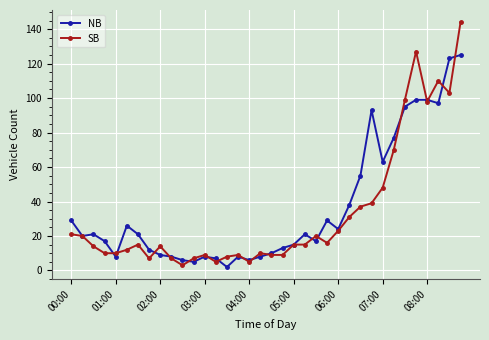

What is the lowest value of the NB series?

2